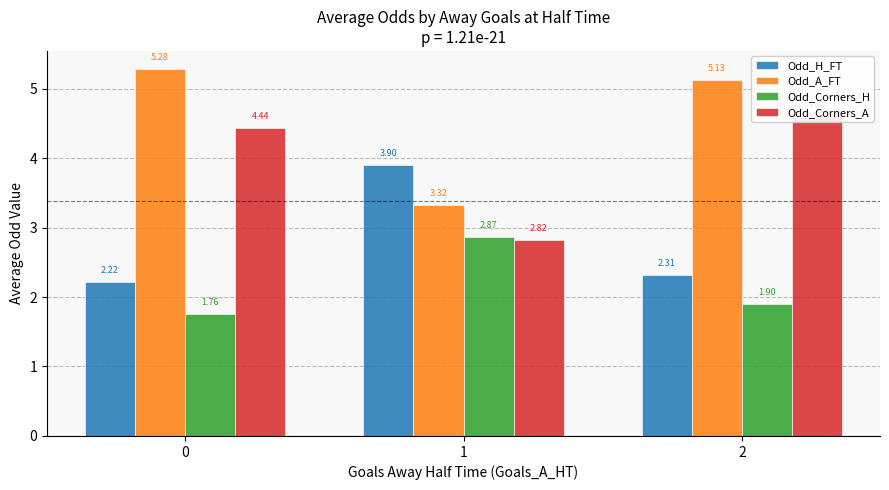

How many bars are there in total?

12